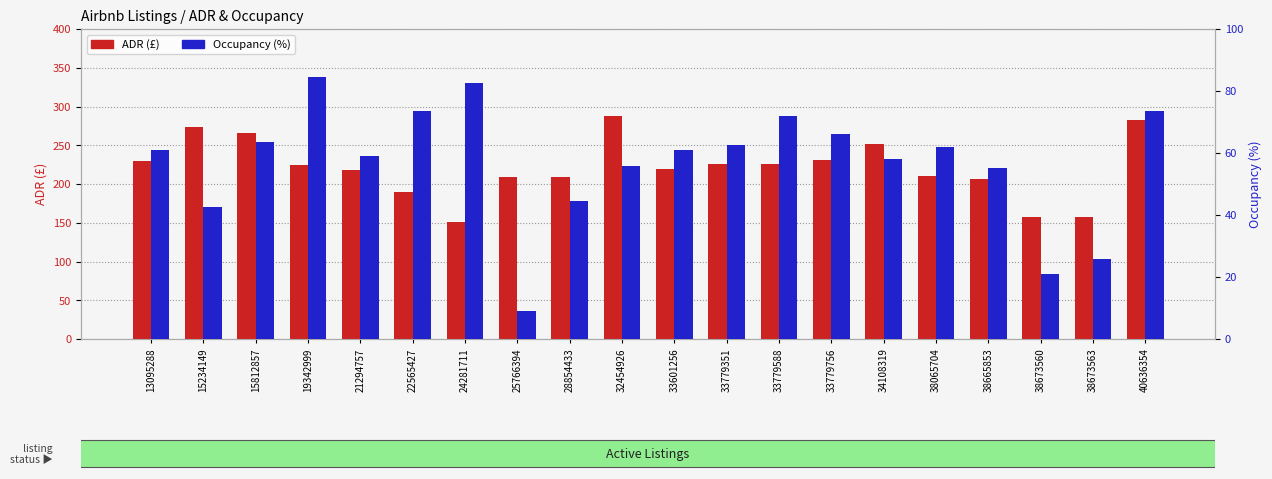

At which category is the sum across all series the highest?

40636354